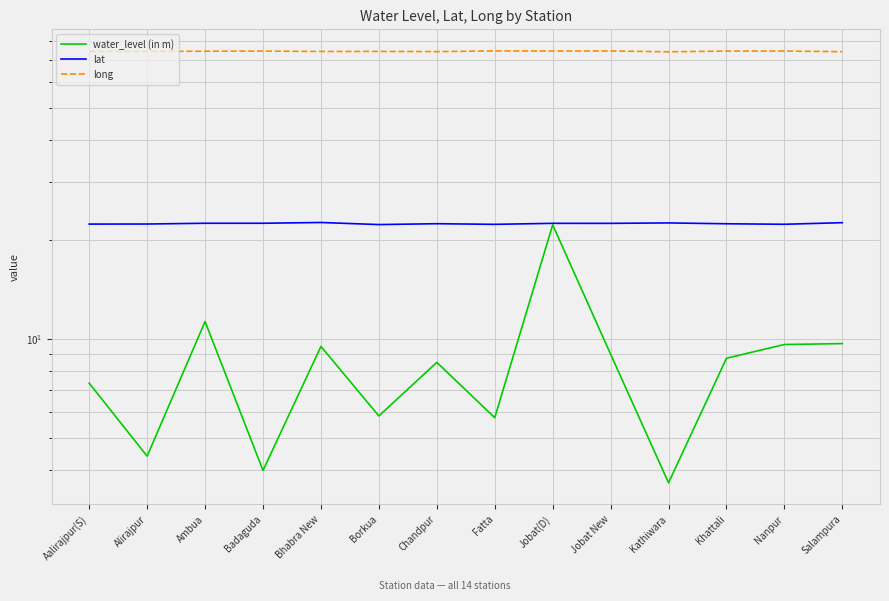

True or false: lat and water_level (in m) cross at least once.

False